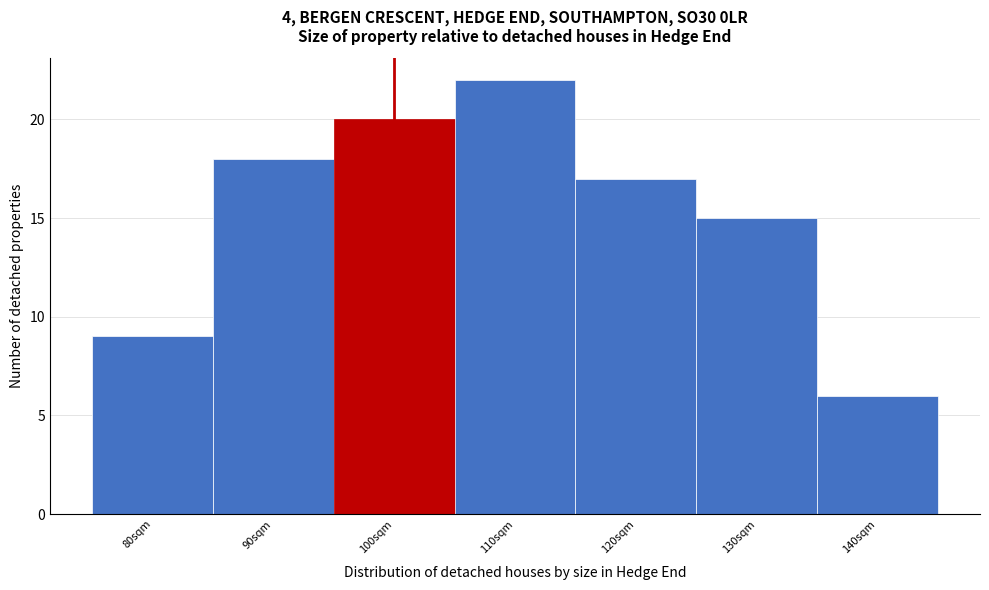

Reading left to right, extract all data points from this chart.

9	18	20	22	17	15	6